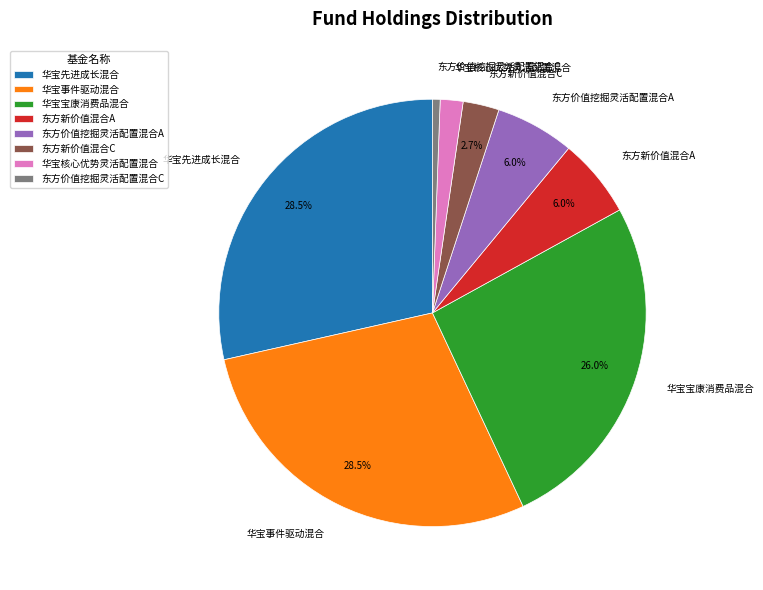

Which has a higher value, 东方价值挖掘灵活配置混合A or 东方价值挖掘灵活配置混合C?

东方价值挖掘灵活配置混合A